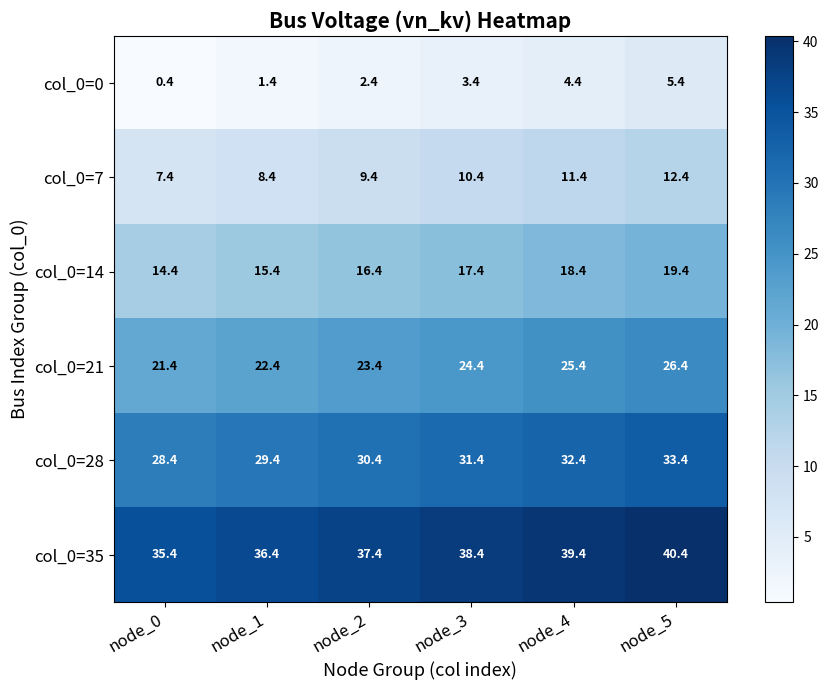

At which category is the sum across all series the highest?

node_5